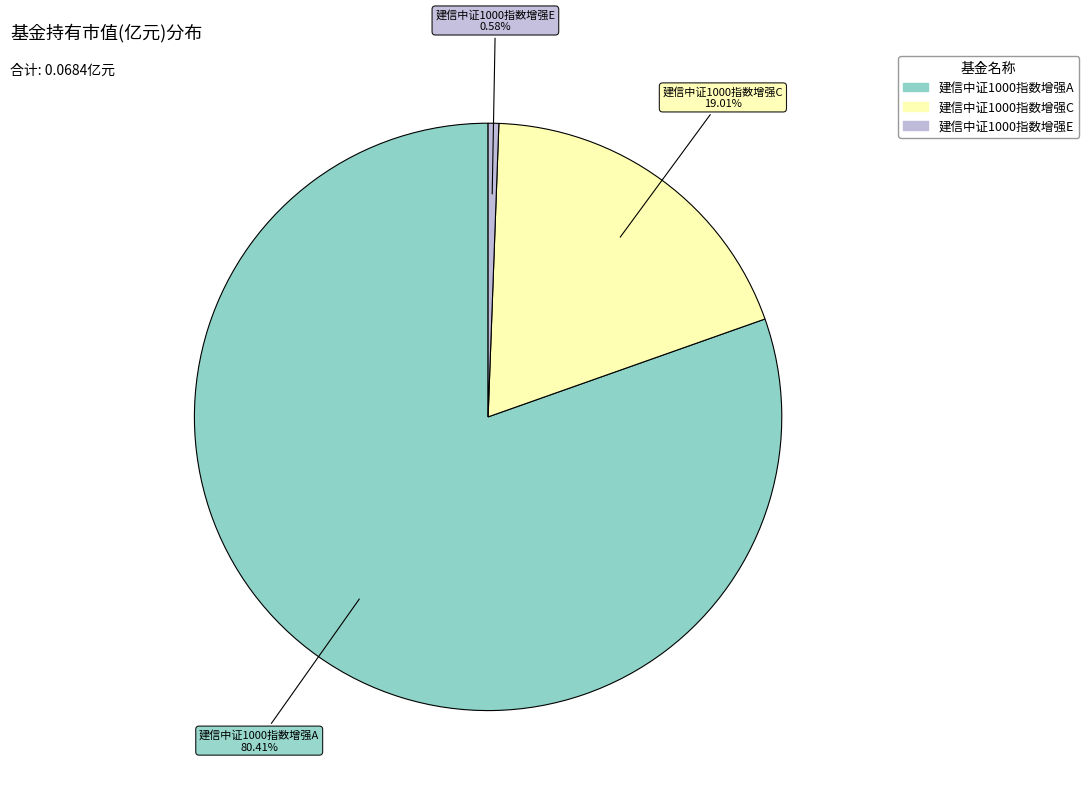

Which slice is the largest?

建信中证1000指数增强A